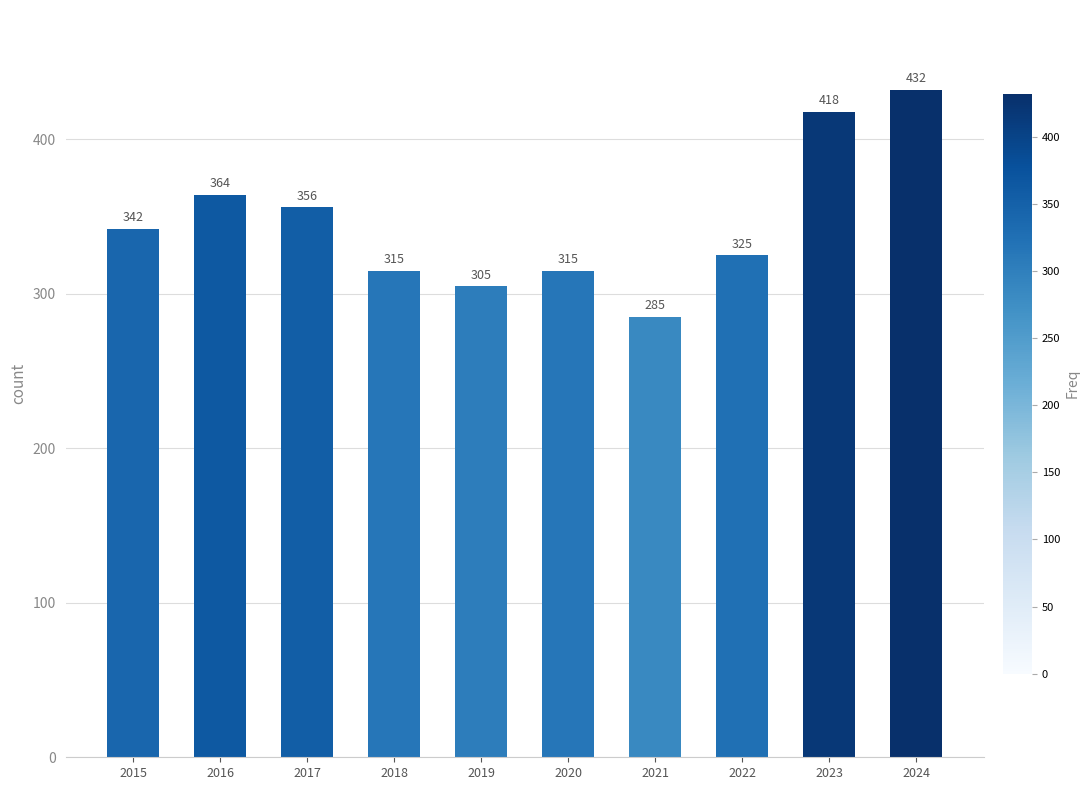

The value at 2022 is 533. True or false?

False